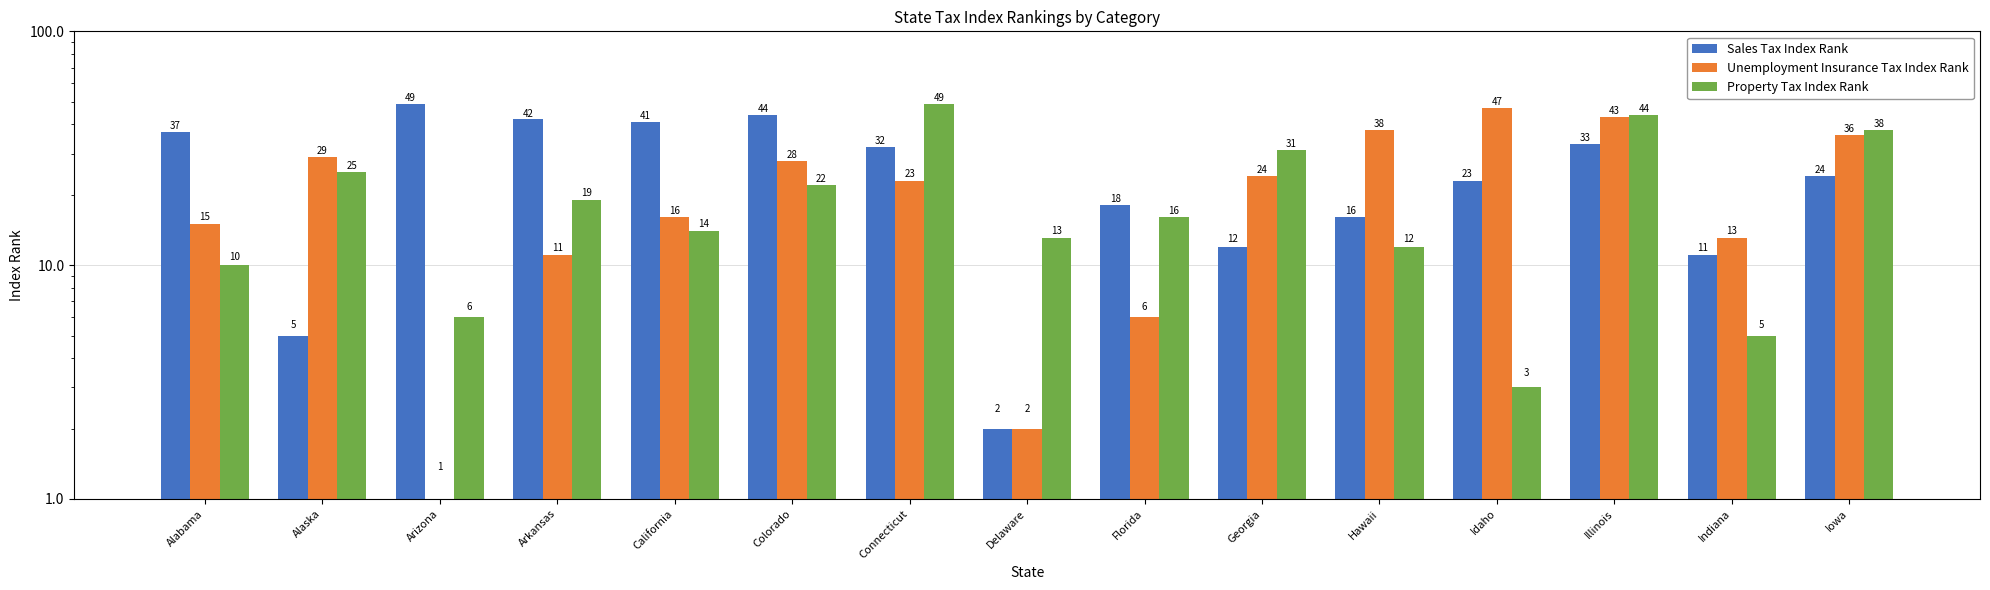

What is the difference between the maximum and minimum values in the Unemployment Insurance Tax Index Rank series?

46